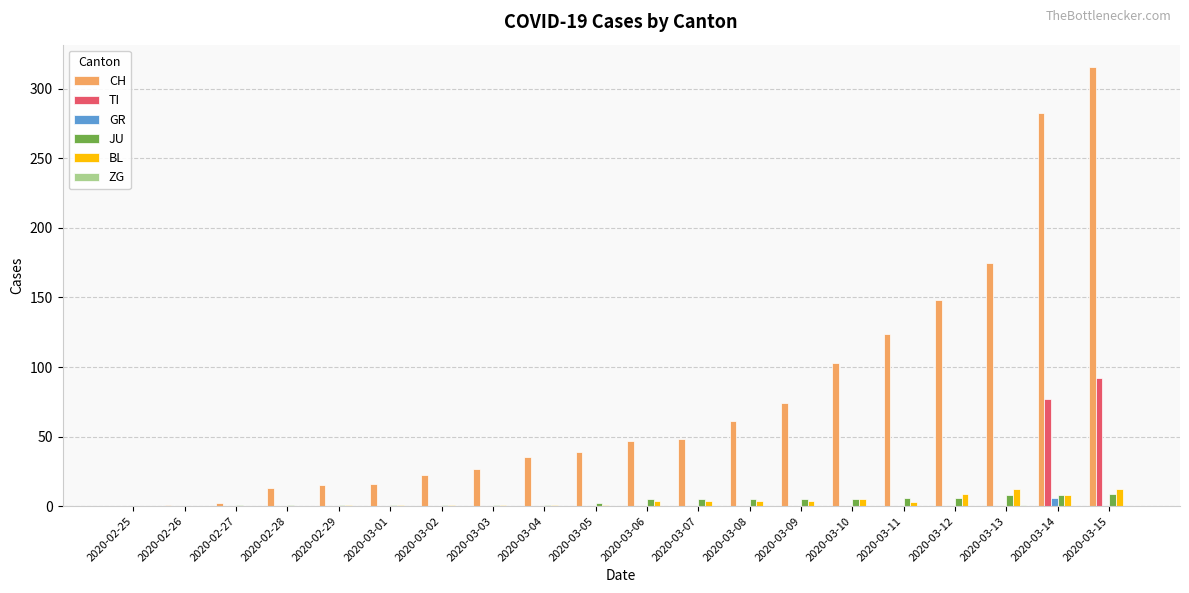

Does the chart contain stacked bars?

No